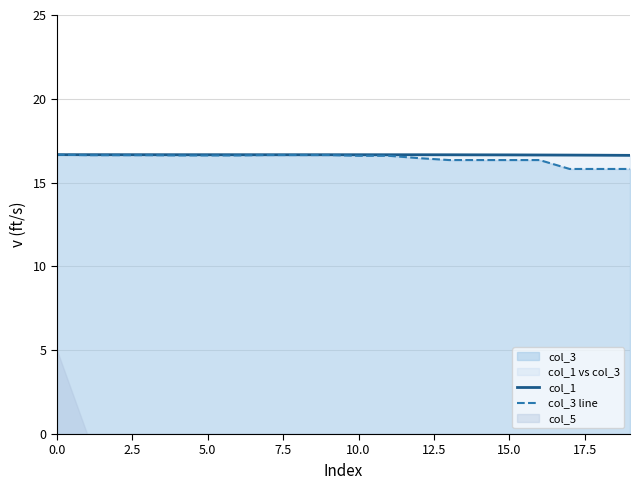

What is the value of the col_1 point at the 20th from the left?

16.6